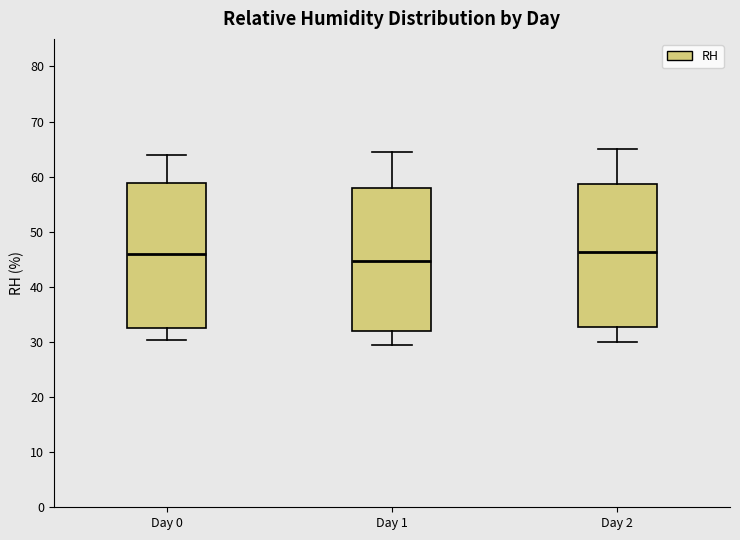

Where does the lower whisker of the box for Day 1 end on the y-axis? The values are not printed on the chart, so give them approximately, as read against the axis.

30